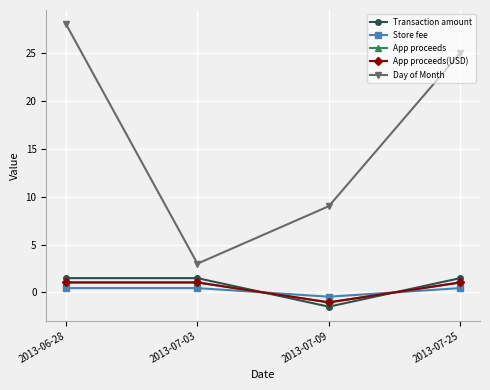

Is the value of Store fee at 2013-07-03 greater than the value of App proceeds(USD) at 2013-07-09?

Yes